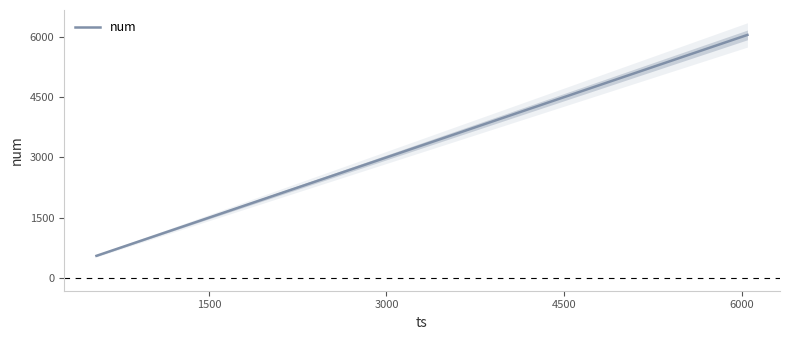

What is the minimum value shown in the chart?

551